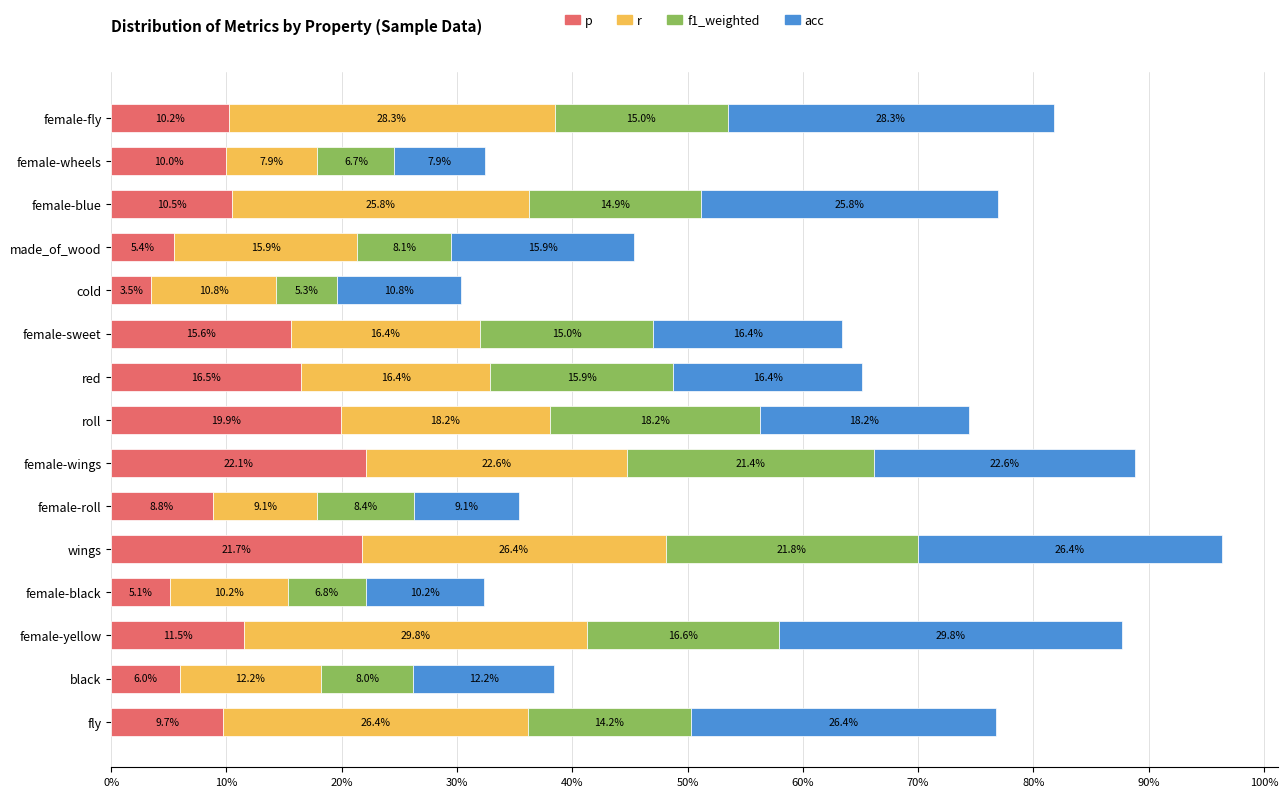

Which series has the largest total across all categories?

r